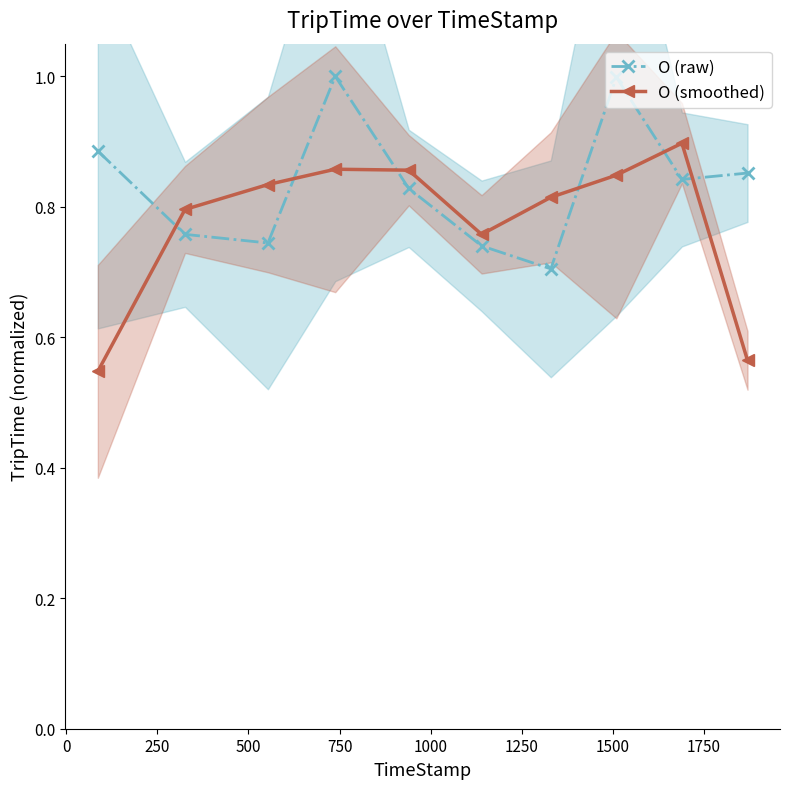

True or false: O (smoothed) and O (raw) cross at least once.

True